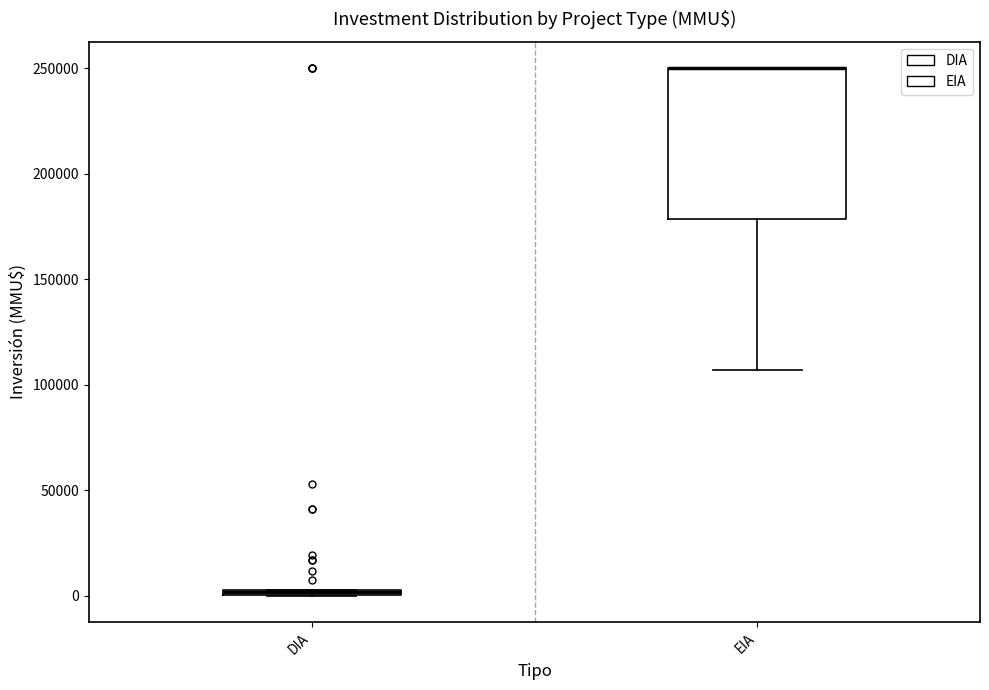

Which box is the tallest, from its lower edge to its upper edge?

EIA